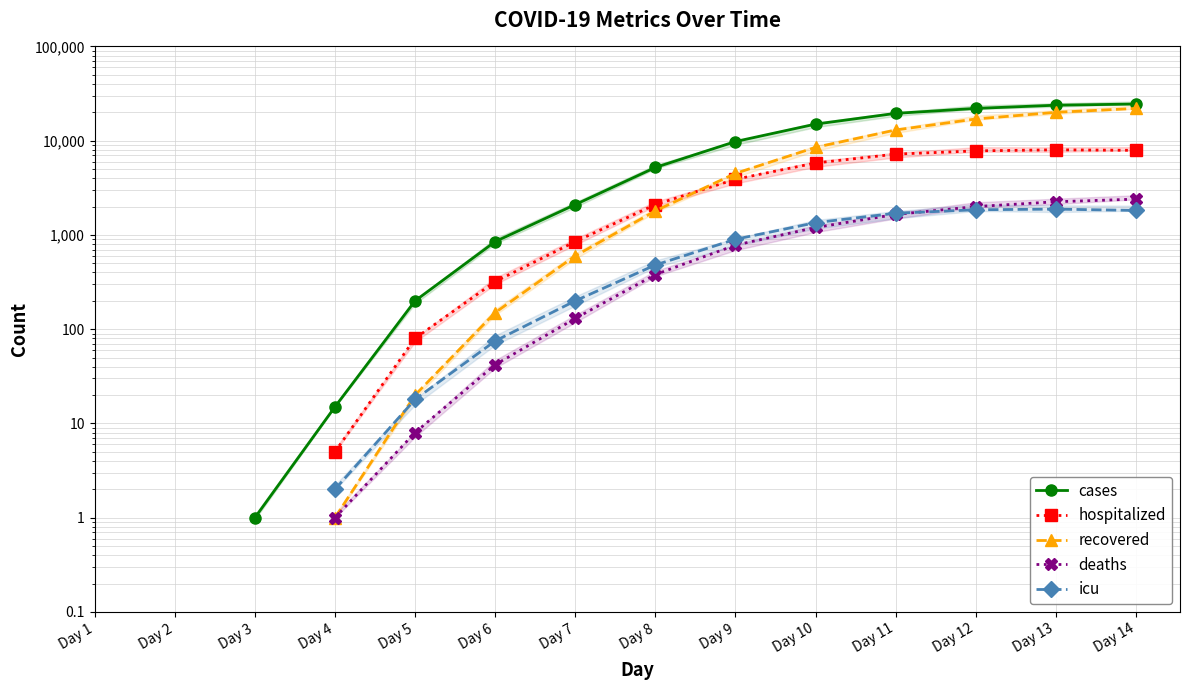

At which category is the sum across all series the highest?

Day 14